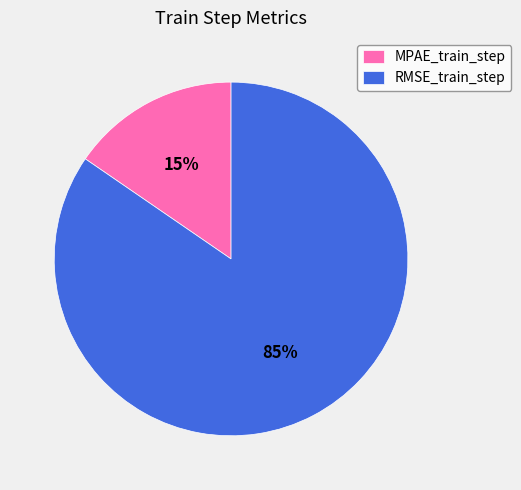

Do MPAE_train_step and RMSE_train_step together represent more than half of the pie?

Yes